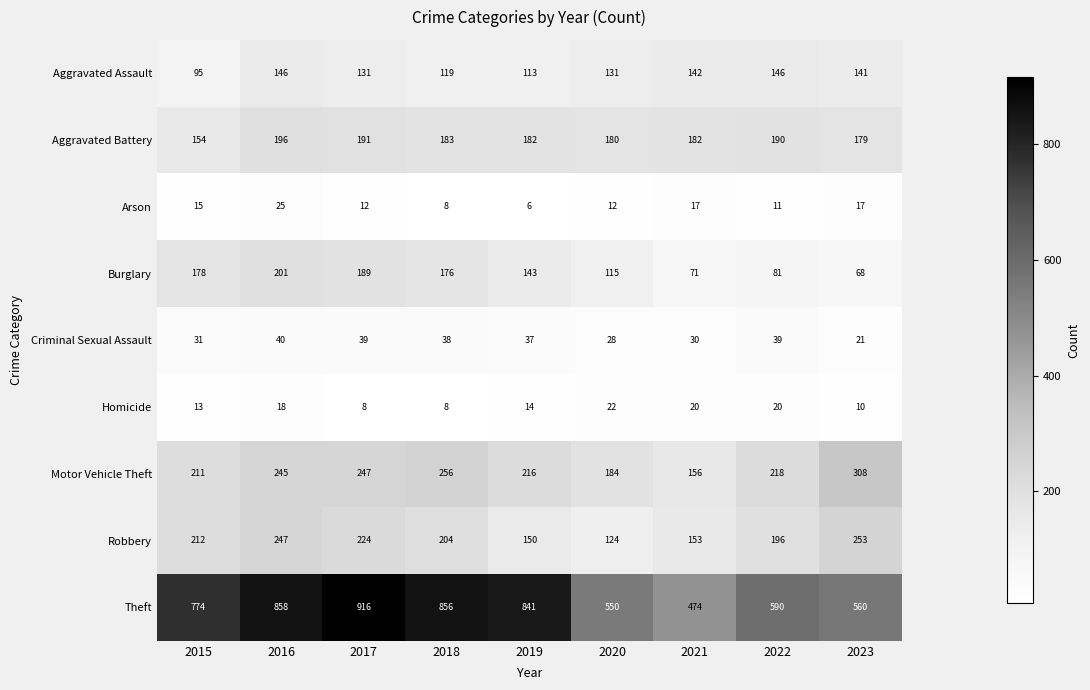

True or false: Criminal Sexual Assault has a value of 53 at 2016.

False